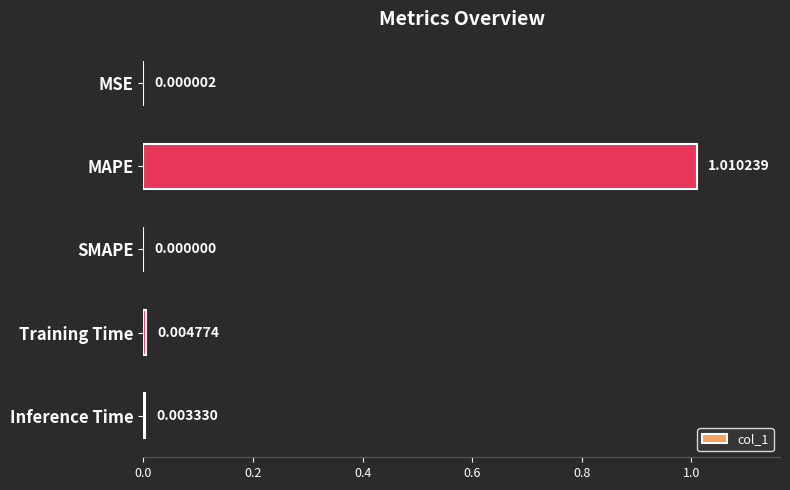

Where is the data nearest to the value 0?

SMAPE